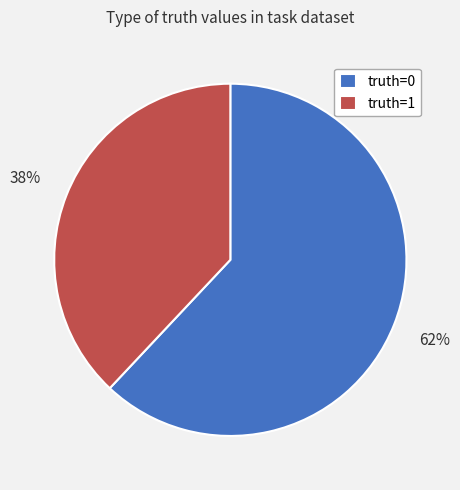

The truth=1 slice represents 45% of the pie. True or false?

False